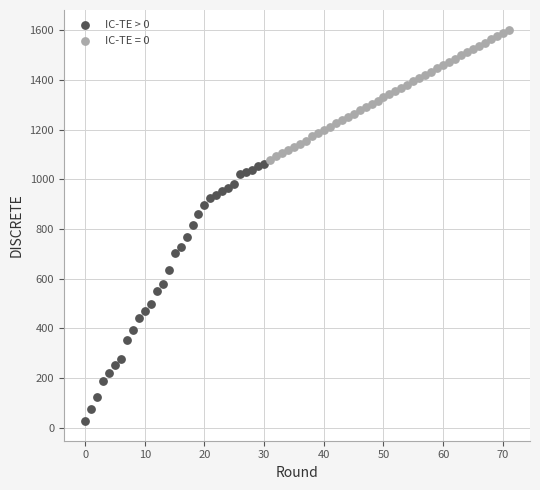

Which series contains the highest Y value?

IC-TE = 0